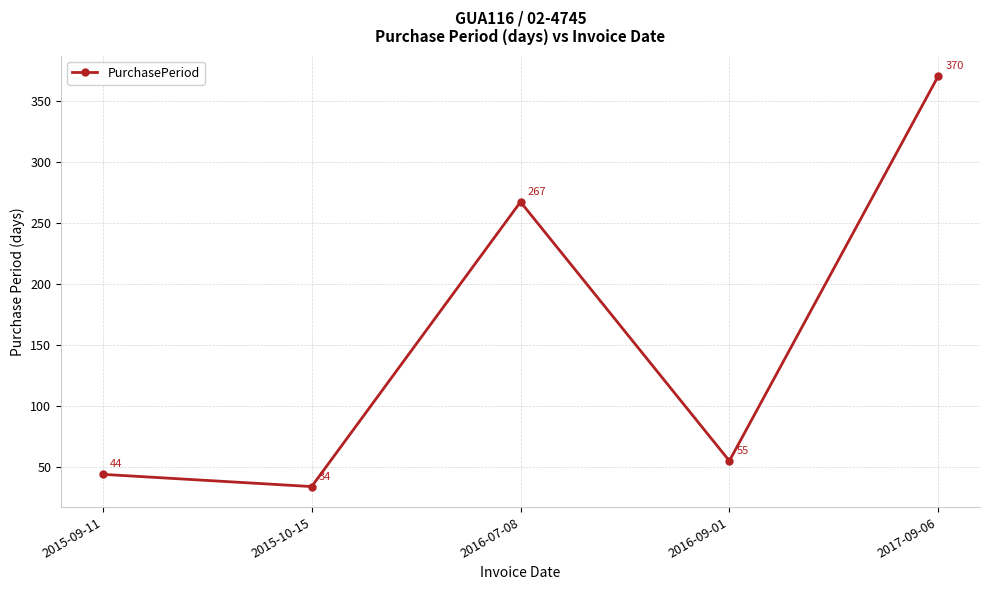

Where does the data first go above 55?

2016-07-08